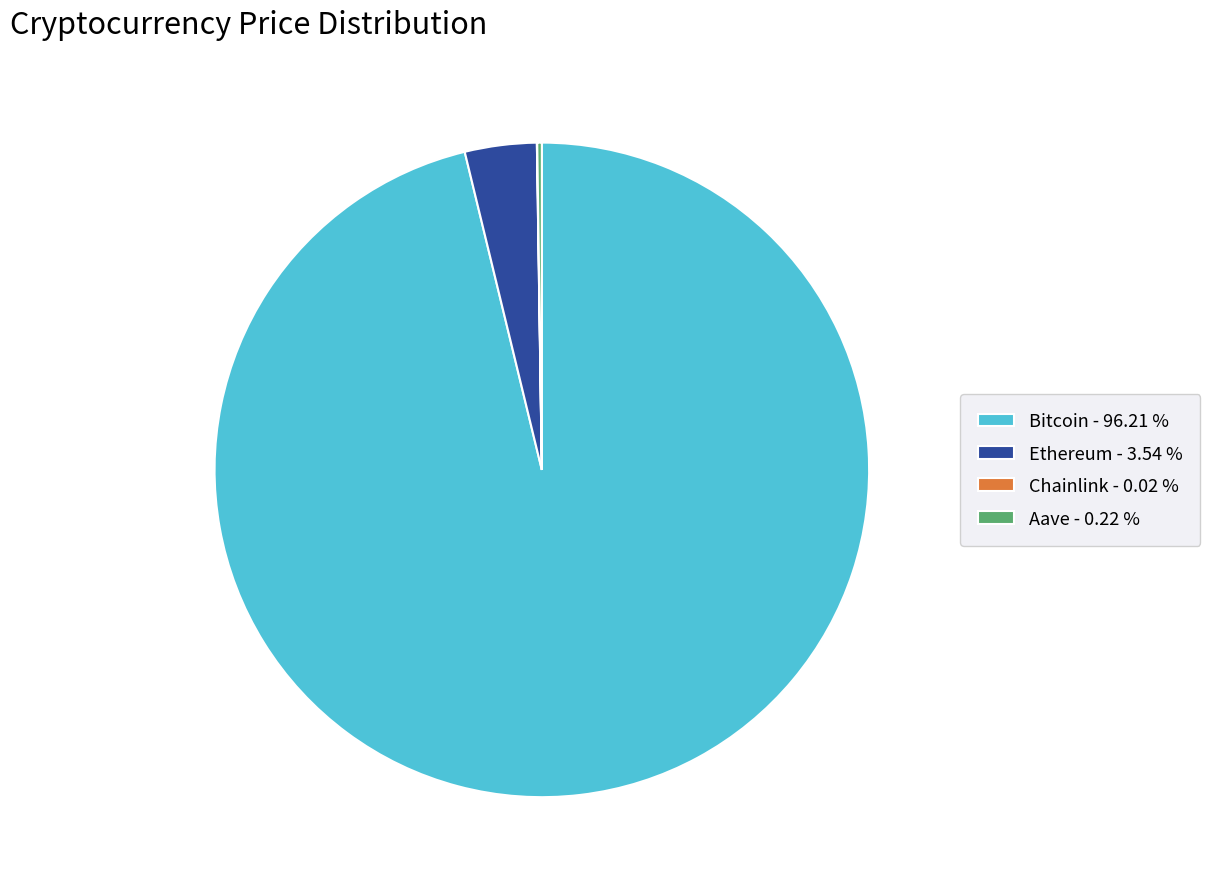

Approximately how many times larger is the value at Bitcoin - 96.21 % compared to Ethereum - 3.54 %?

27.1